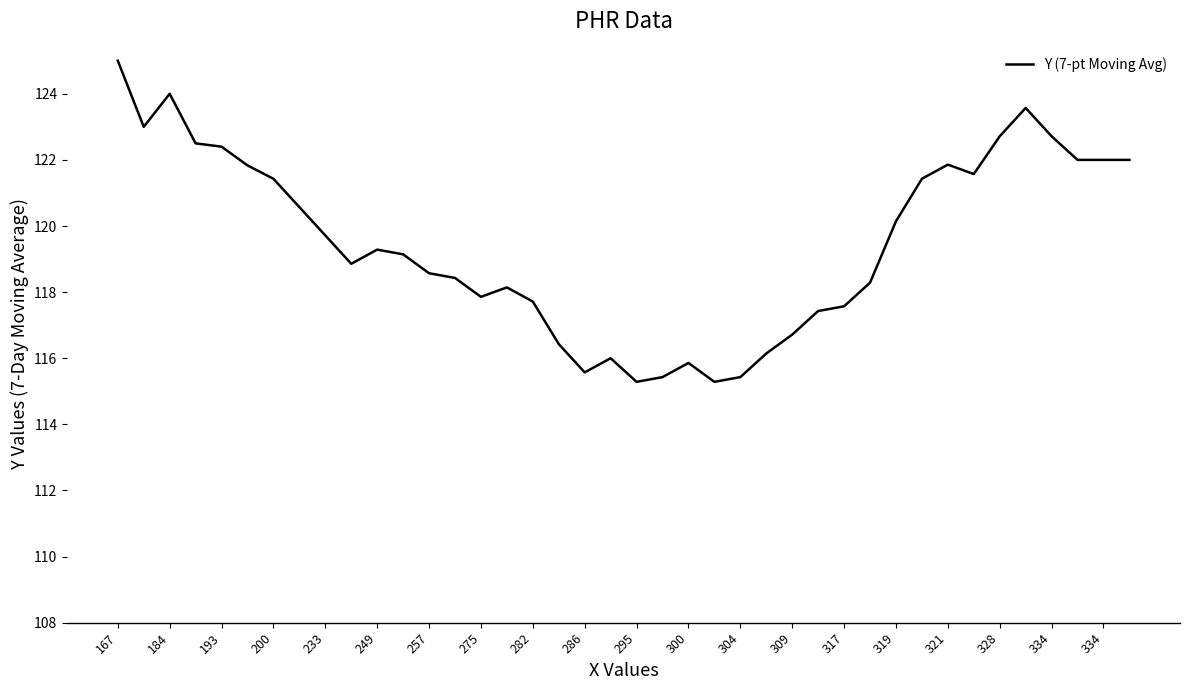

What is the minimum value shown in the chart?

115.3